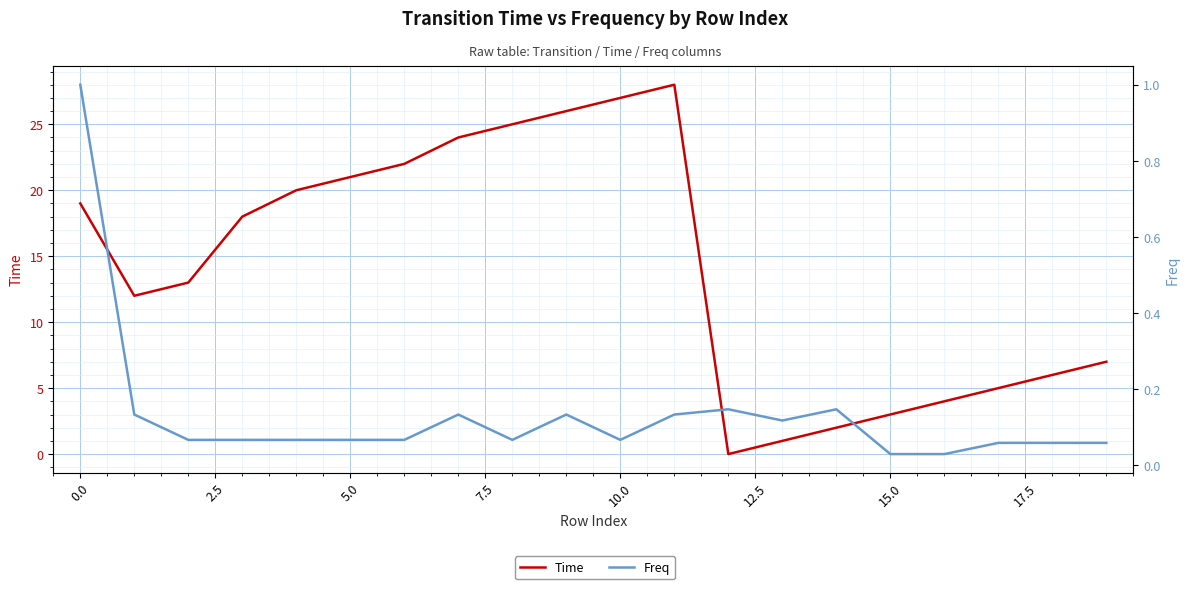

What is the difference between the Time values at 19 and 10?

20.0